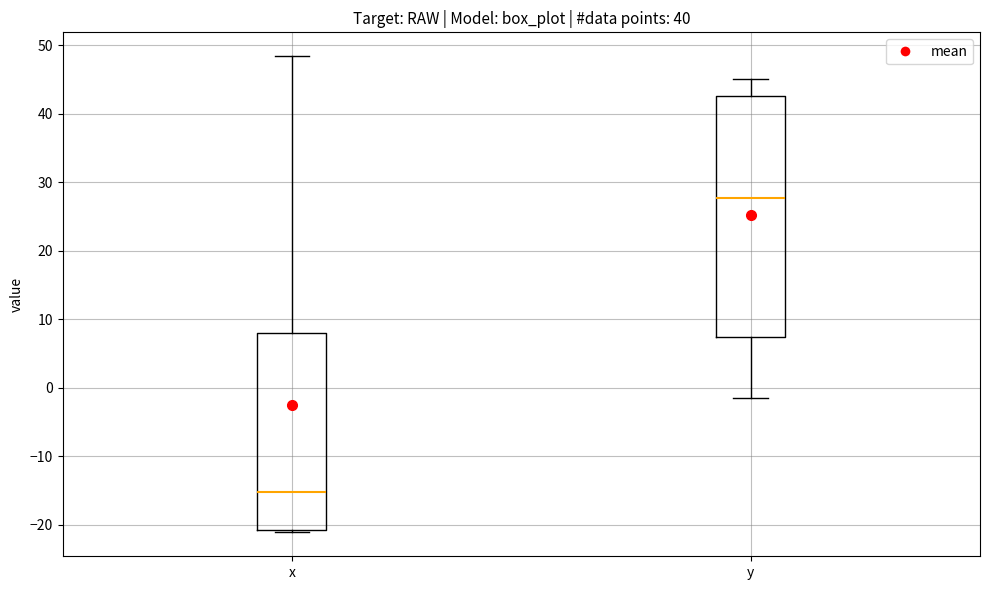

Comparing the boxes themselves (not the whiskers), which one is the tallest?

y